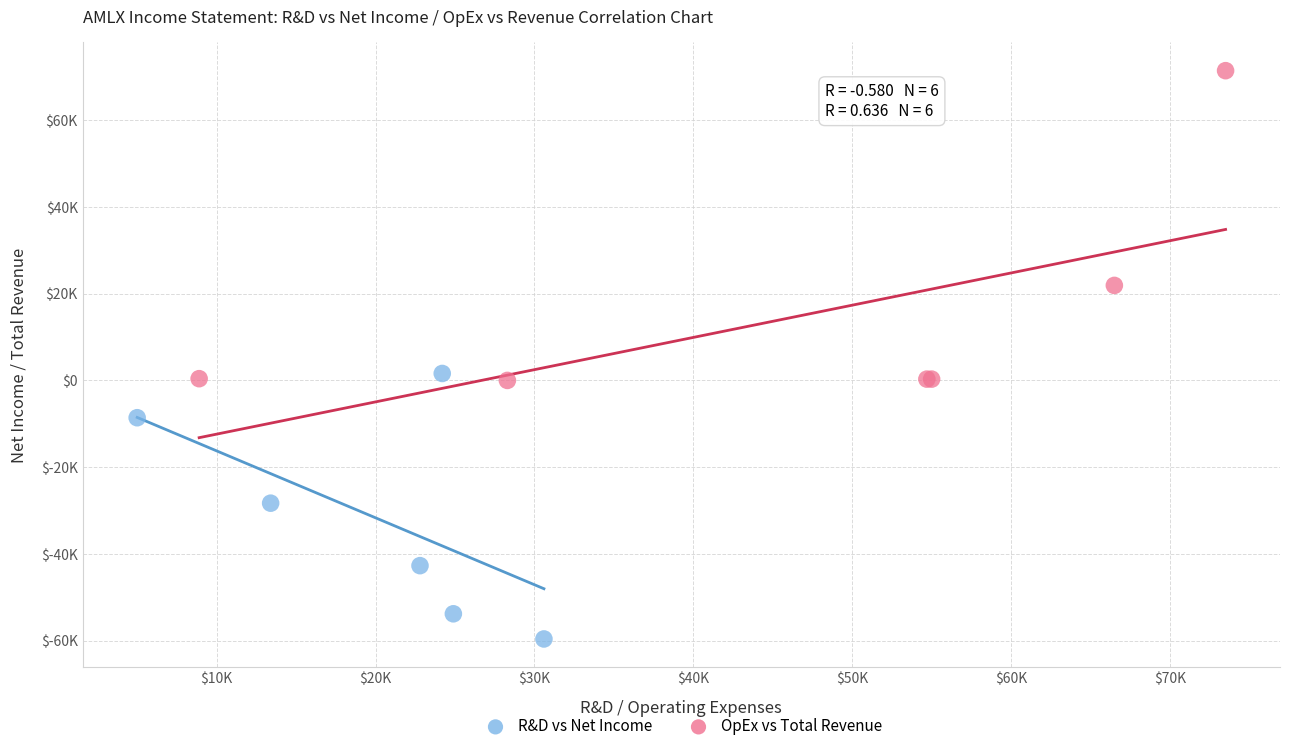

What are all the series names shown in the legend?

R&D vs Net Income, OpEx vs Total Revenue